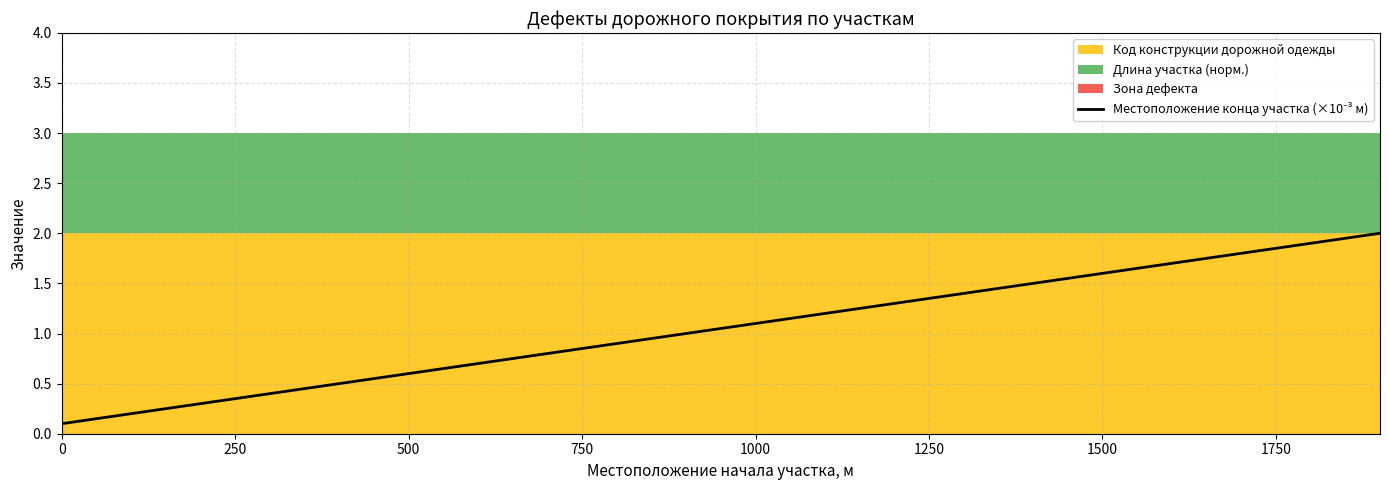

True or false: the data has more than 2 interior local peaks.

False